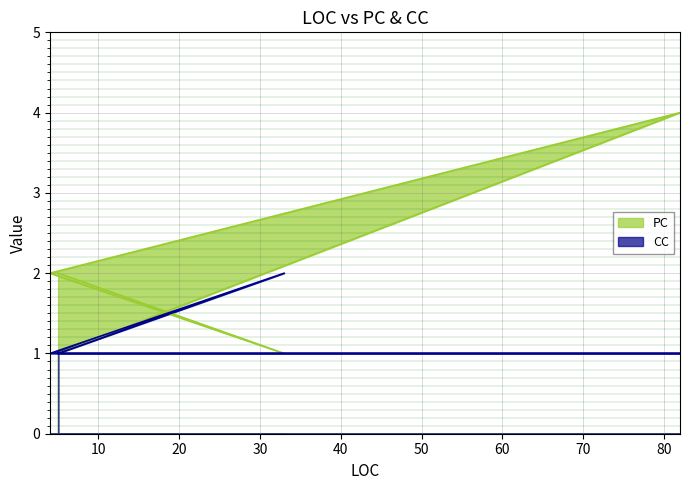

What is the label of the 4th point from the left?

33